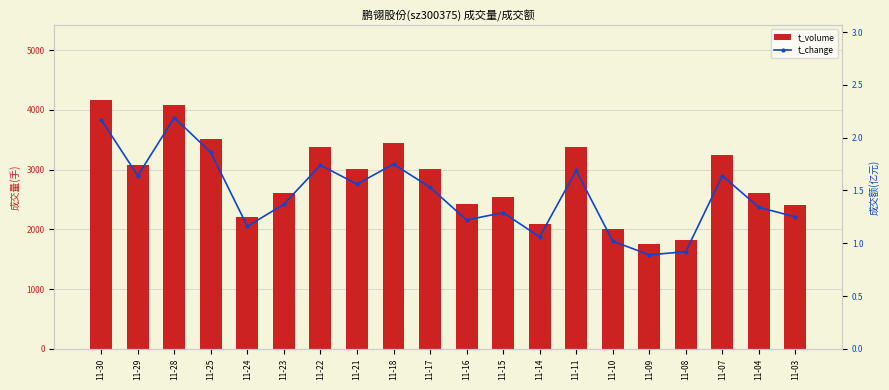

Between 11-23 and 11-17, which series saw the biggest shift?

t_volume